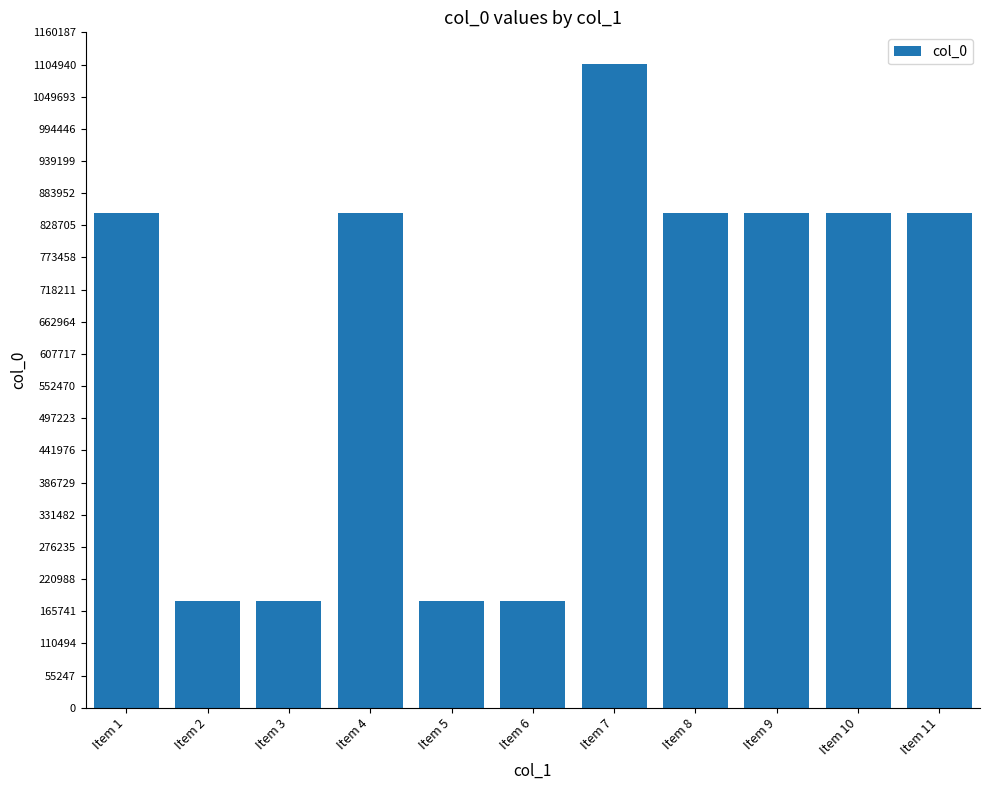

What is the sum of the values at Item 5 and Item 6?

365599